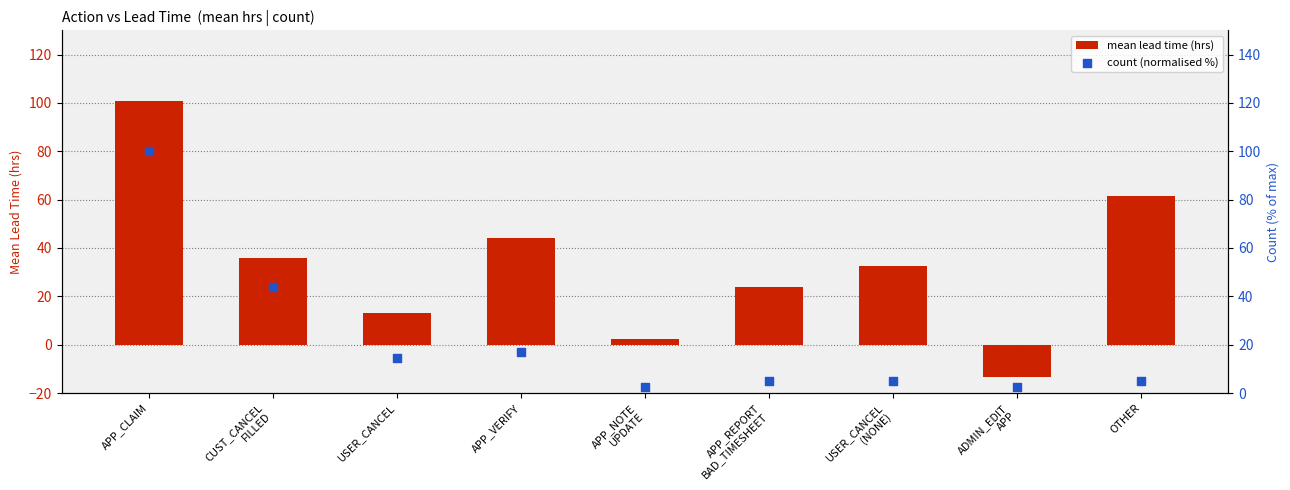

Which series has the widest spread of Y values?

mean lead time (hrs)